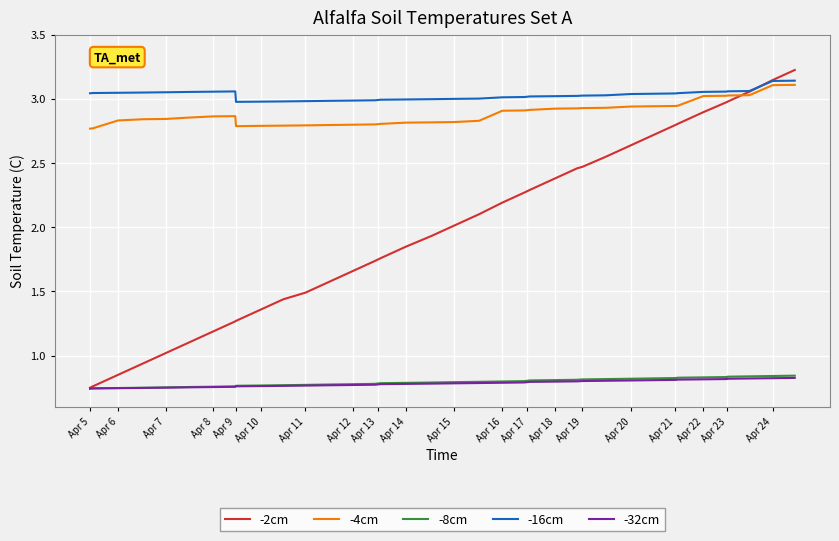

Which series has the largest total across all categories?

-16cm